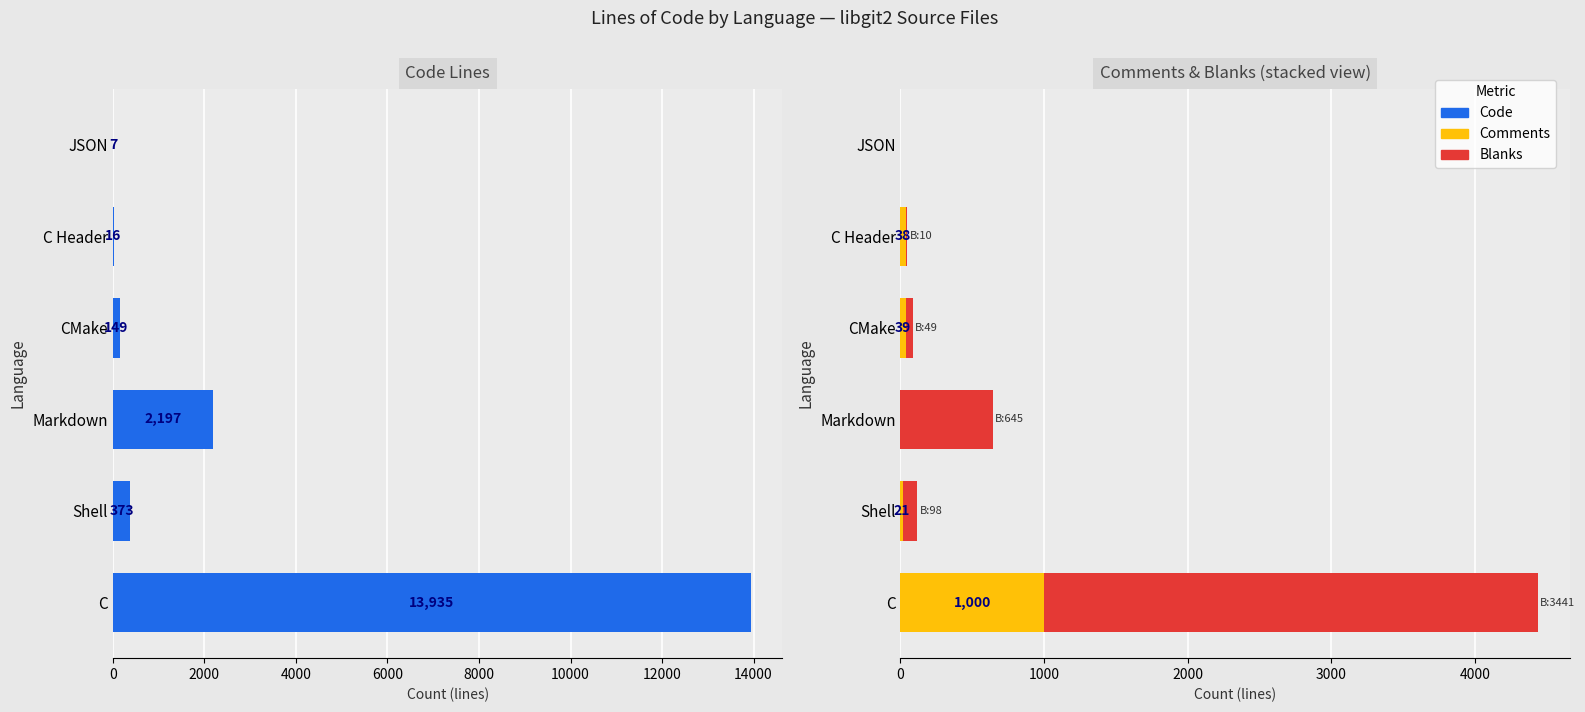

True or false: Blanks has a value of -1400 at JSON.

False